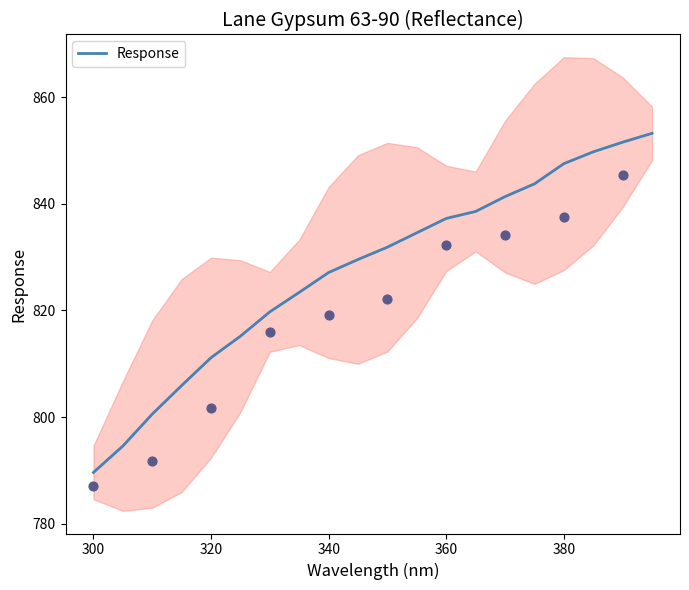

What is the maximum value for Response?

853.2